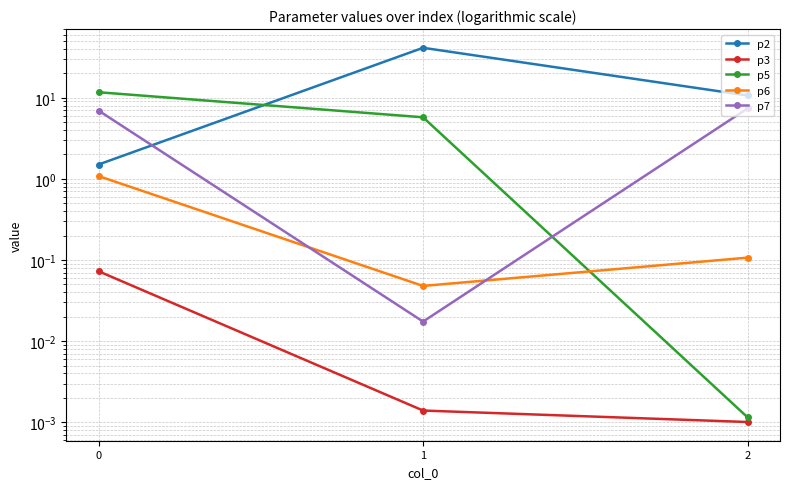

Where is p7 nearest to the value 3?

1